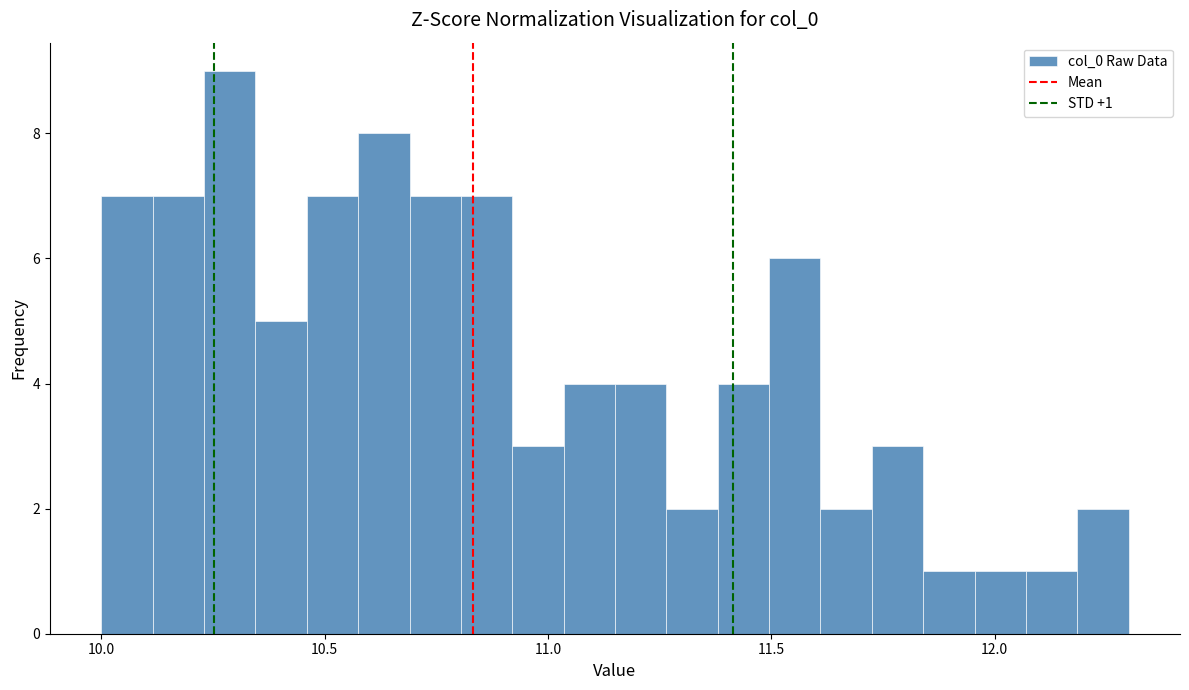

Read against the x-axis, roughly where is the centre of the tallest bar?

10.30